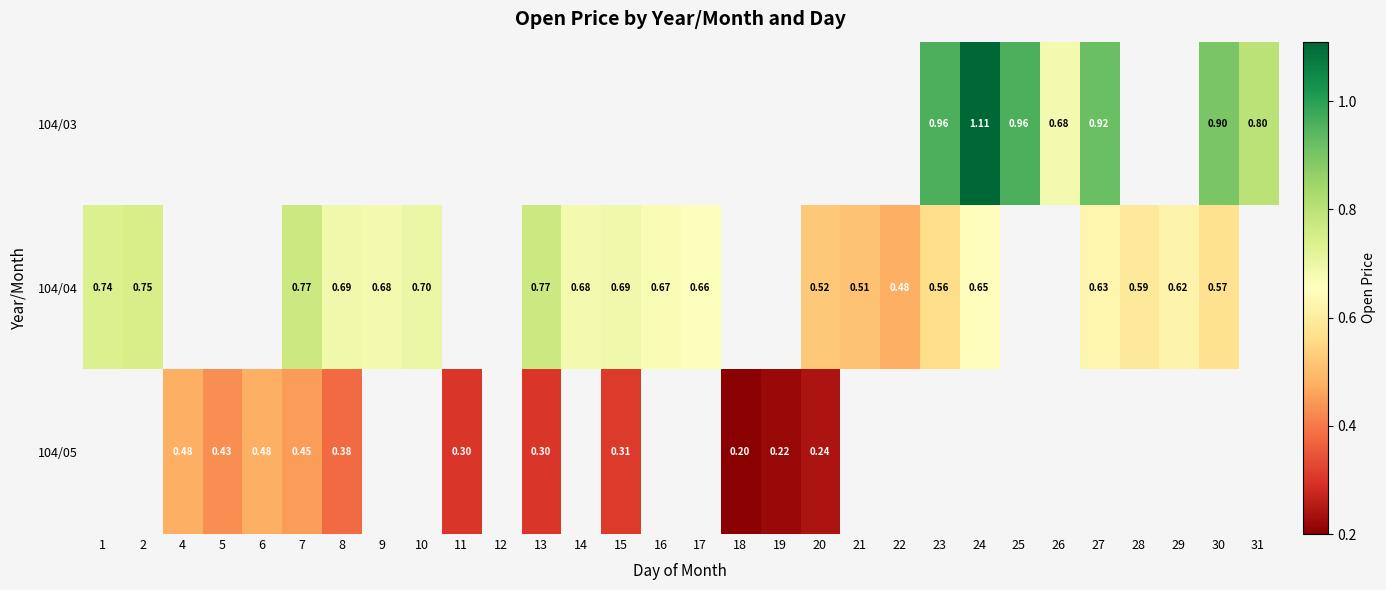

How many data points does each series have?

30